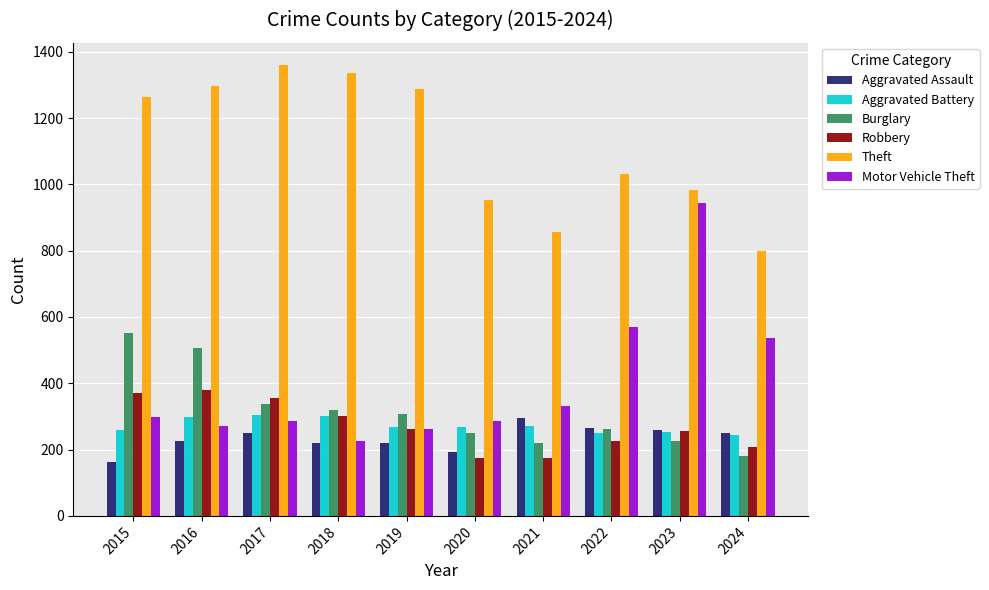

Which series changed the most between 2018 and 2020?

Theft